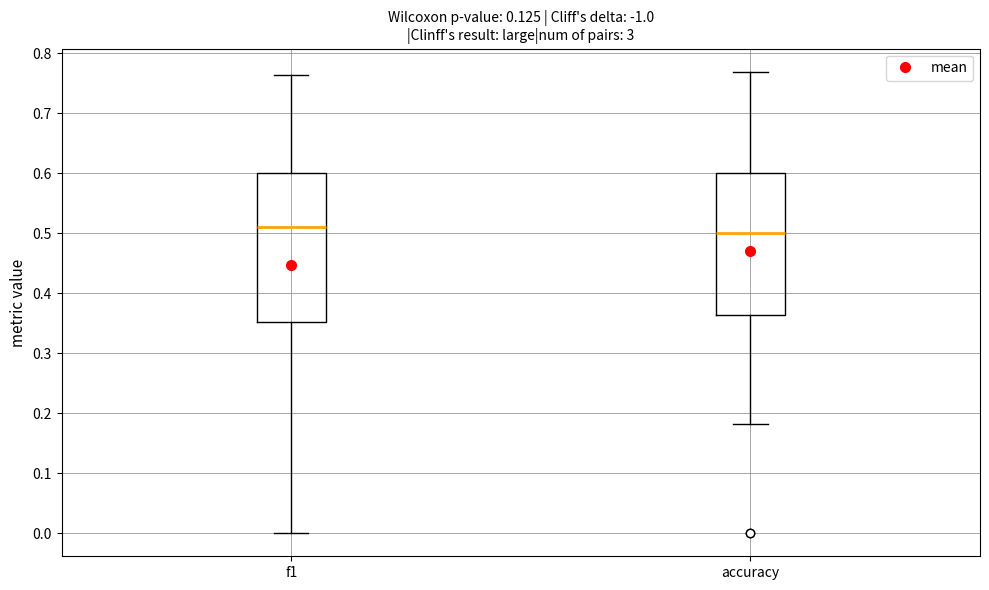

Where does the lower whisker of the box for accuracy end on the y-axis? The values are not printed on the chart, so give them approximately, as read against the axis.

0.18